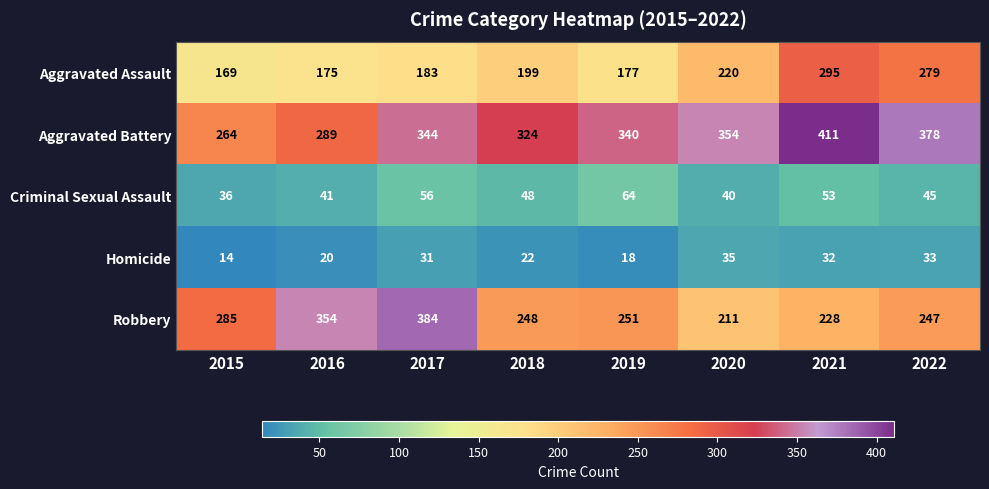

At 2022, list the series in order from smallest to largest.

Homicide, Criminal Sexual Assault, Robbery, Aggravated Assault, Aggravated Battery